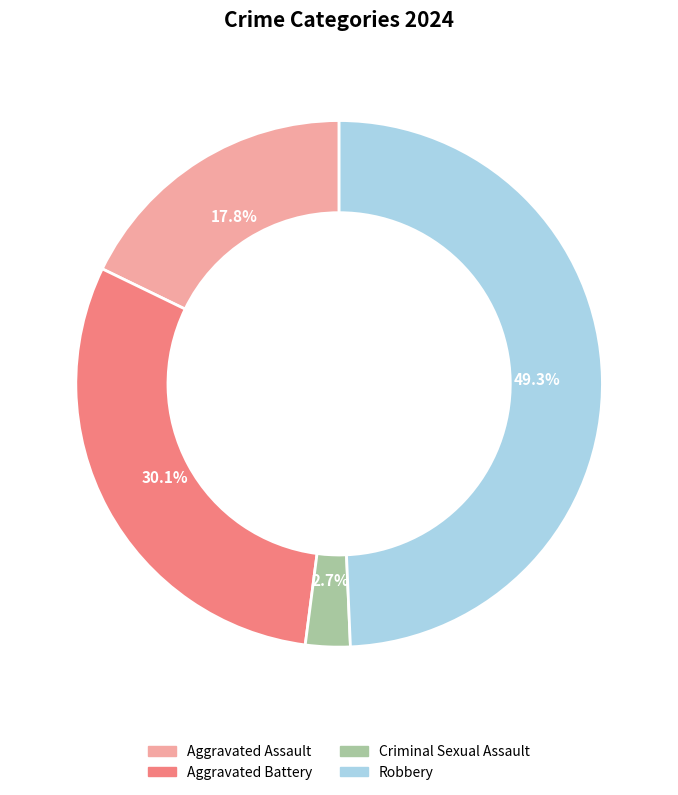

To the nearest percent, what is the average slice percentage?

25%